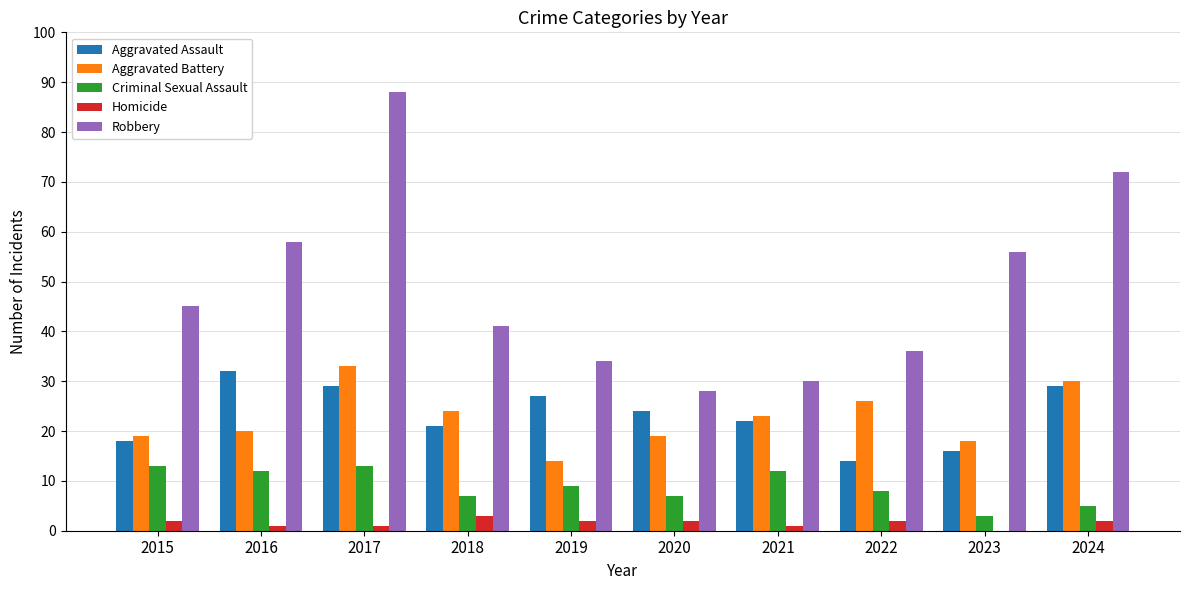

What is the spread (max minus min) of values at 2017?

87